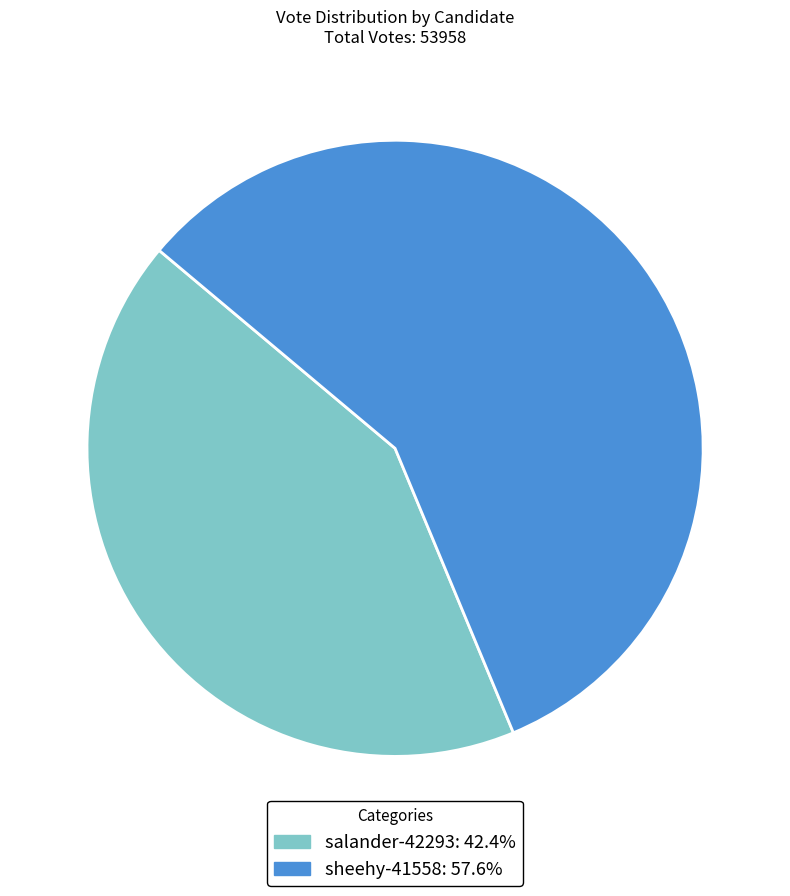

Is there a majority slice in this chart?

Yes